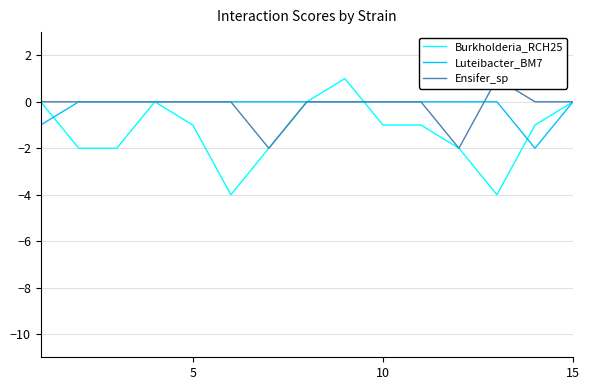

How many lines are shown in the chart?

3